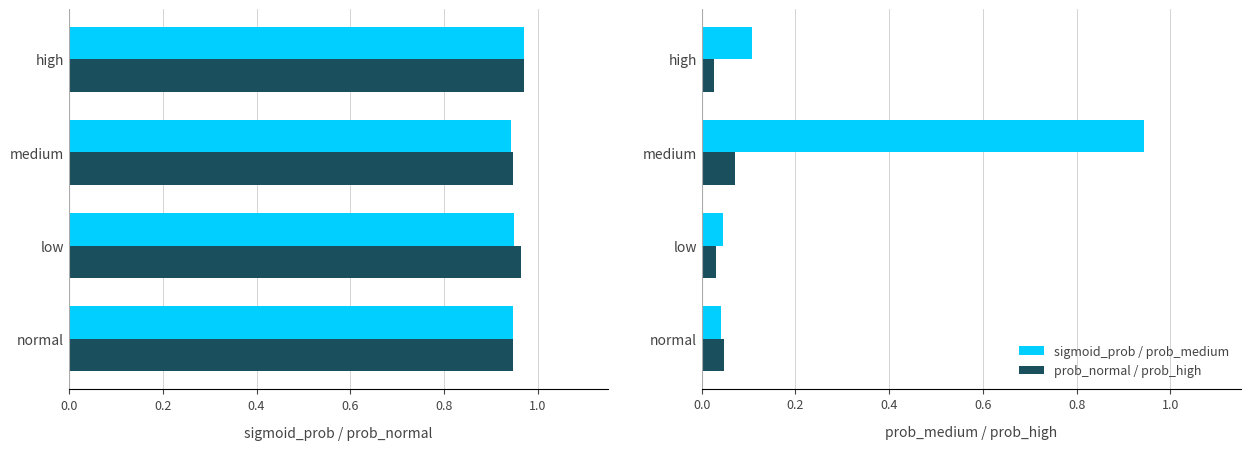

At how many categories does at least one series exceed 0?

4